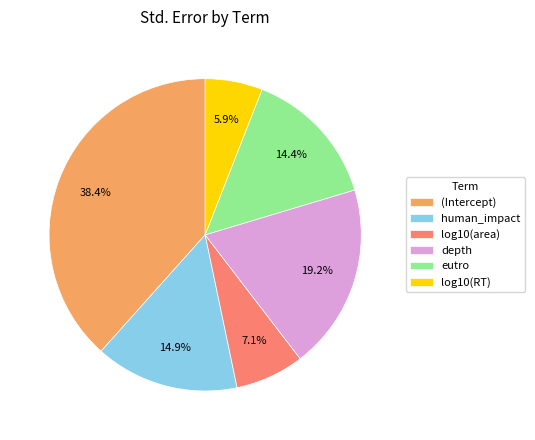

Which category has the smallest portion of the pie?

log10(RT)